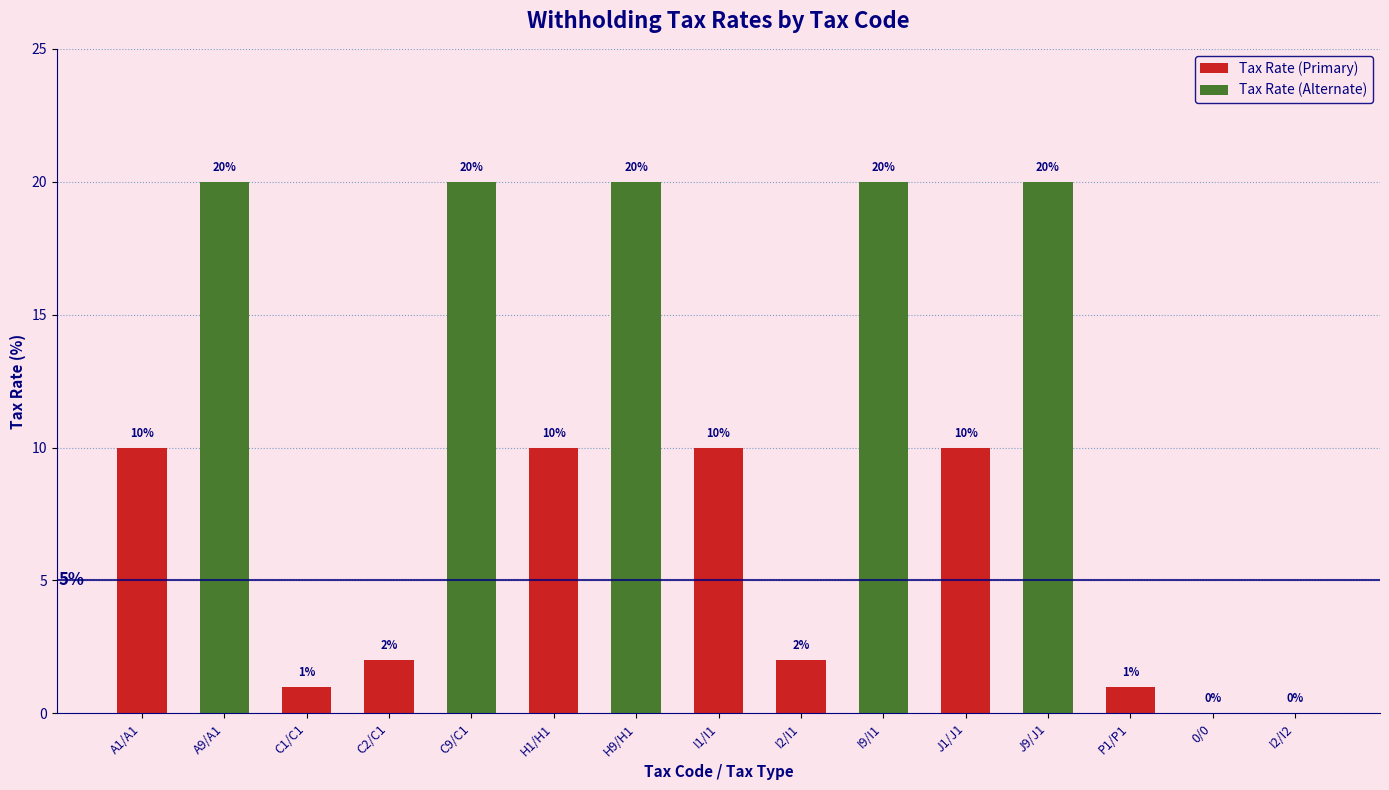

At which label does the data first exceed 10?

A9/A1